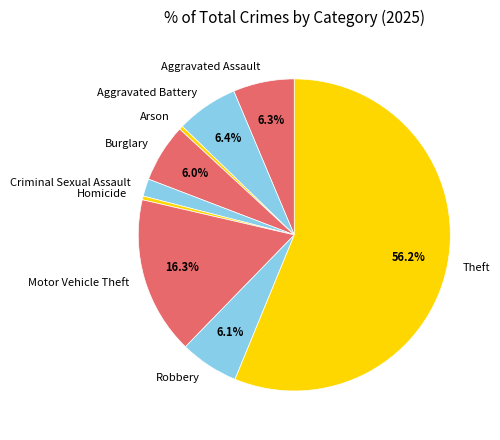

Combined, do Aggravated Assault and Robbery account for over 50%?

No